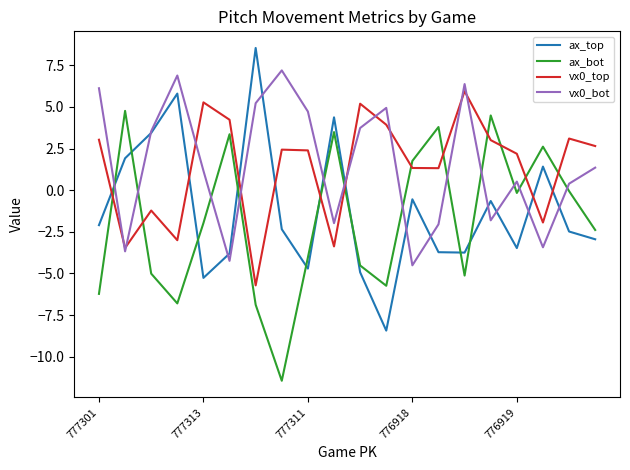

What is the difference between the maximum and minimum values in the ax_bot series?

16.2